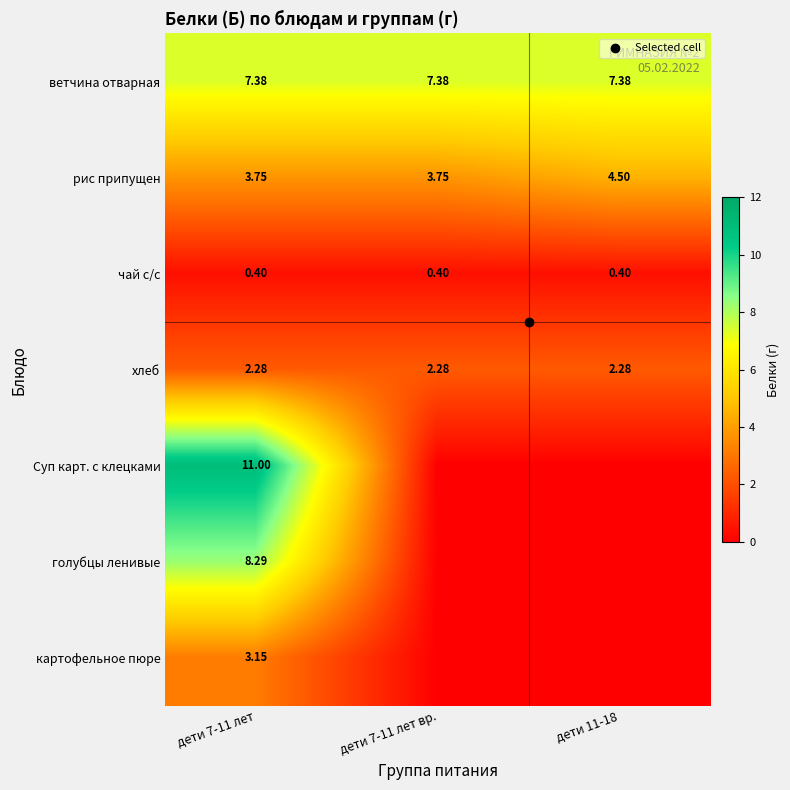

Which category has the highest value across all series?

дети 7-11 лет